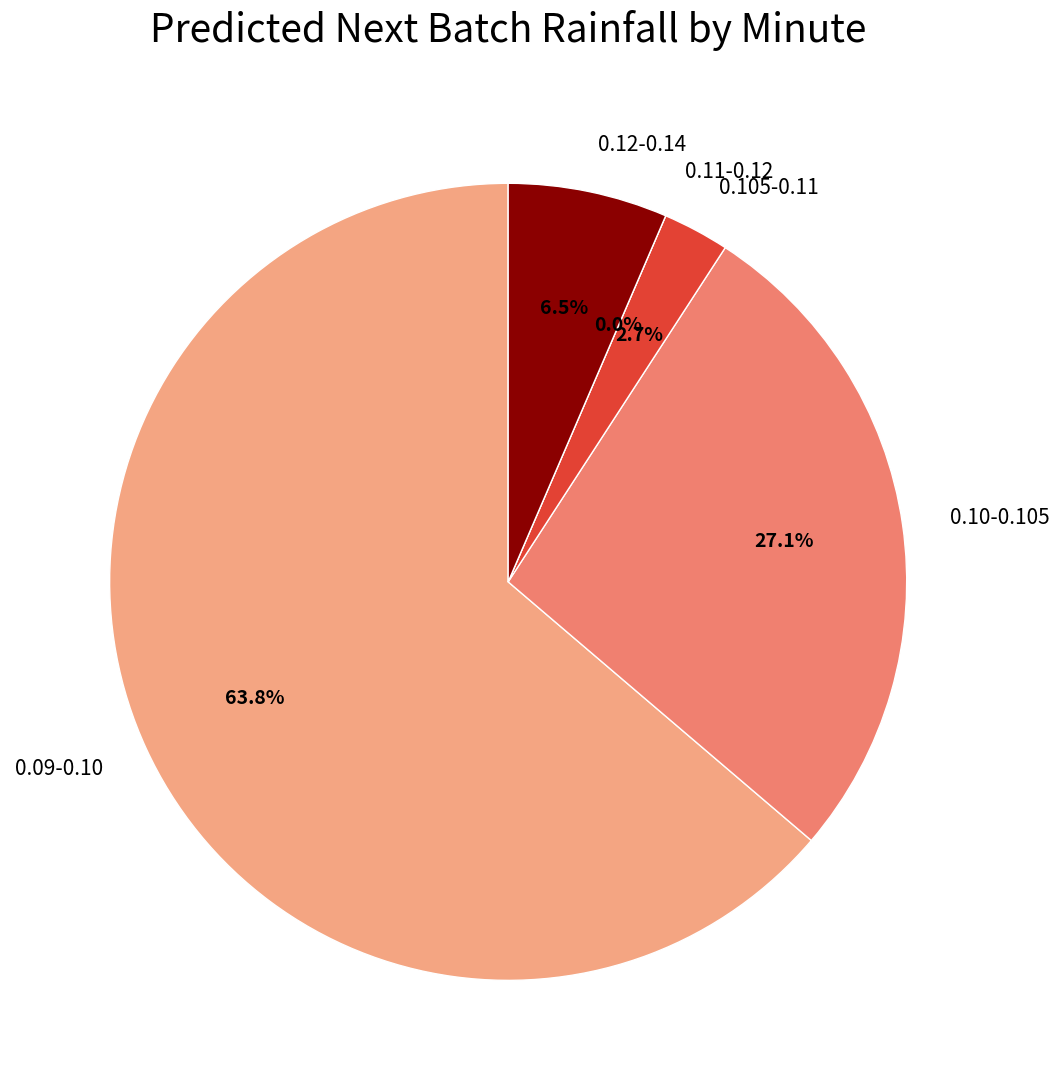

Is it true that 30 is 8% of the pie?

False